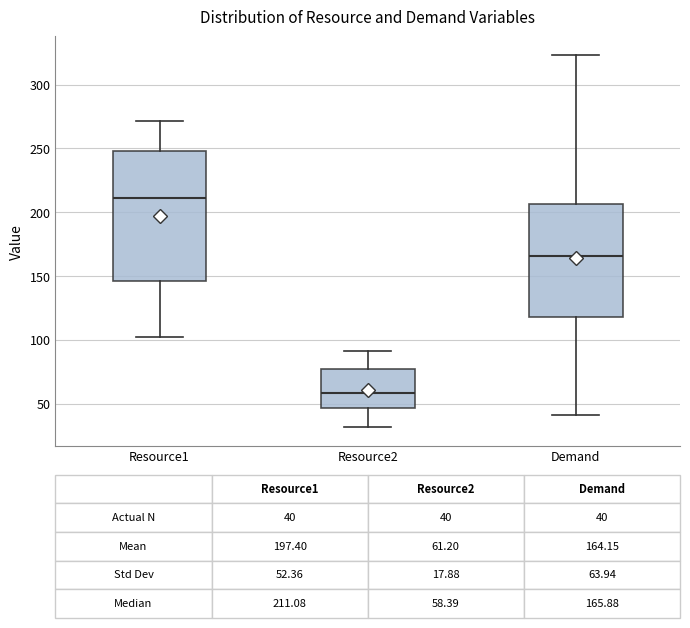

Comparing the boxes themselves (not the whiskers), which one is the tallest?

Resource1